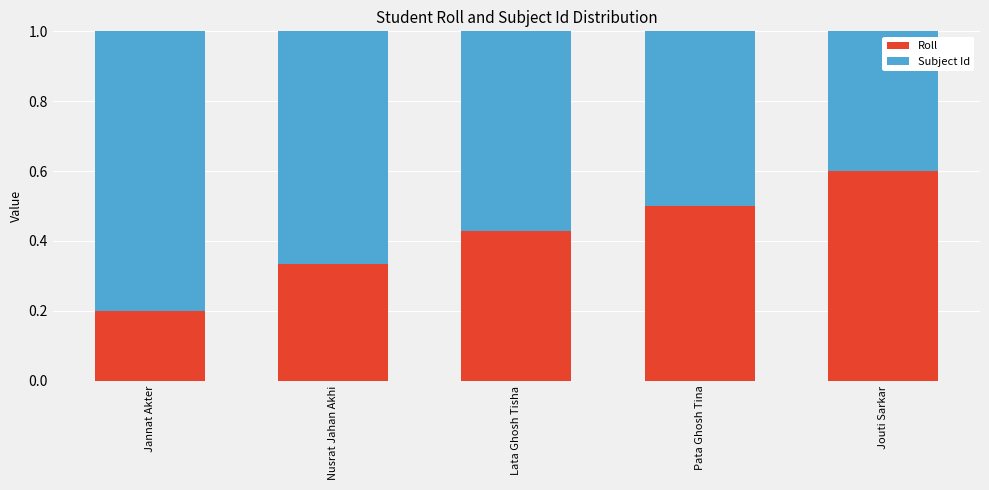

List the labels in order of Roll value, smallest first.

Jannat Akter, Nusrat Jahan Akhi, Lata Ghosh Tisha, Pata Ghosh Tina, Jouti Sarkar